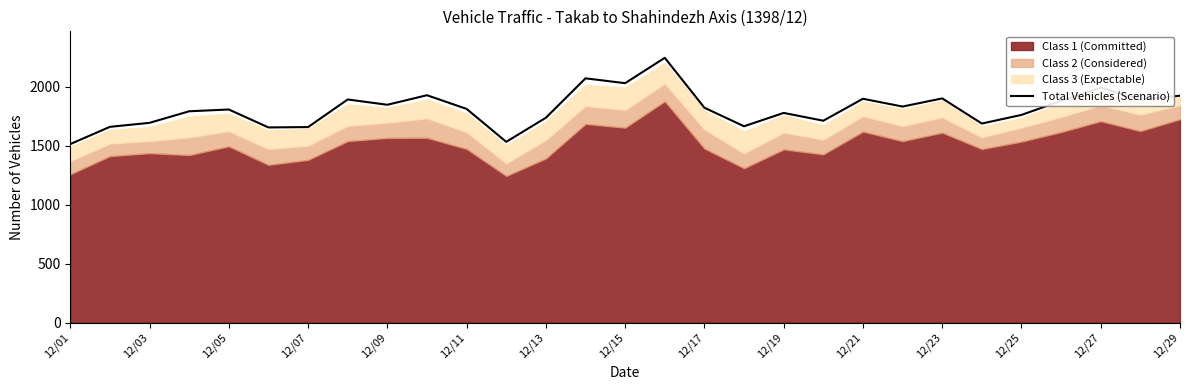

What is the minimum value for Total Vehicles (Scenario)?

1513